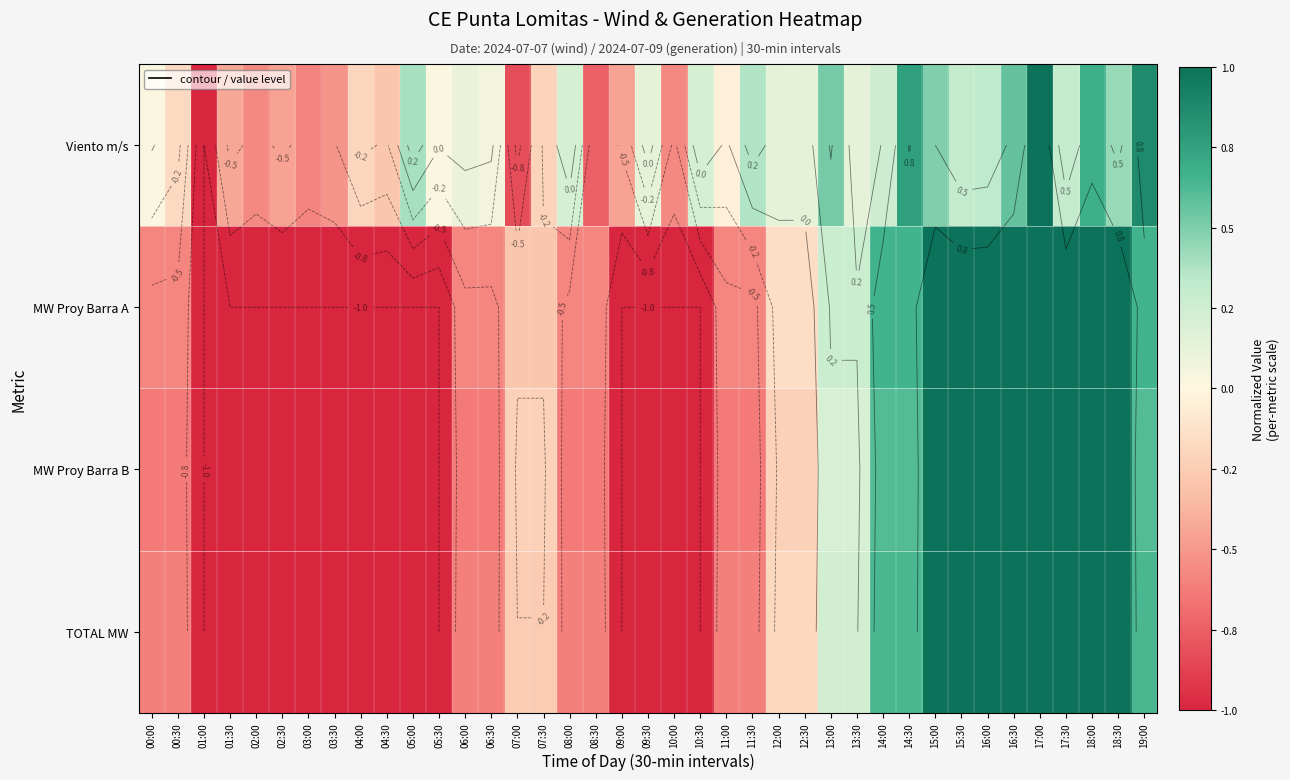

At which label does MW Proy Barra B first exceed 0?

13:00